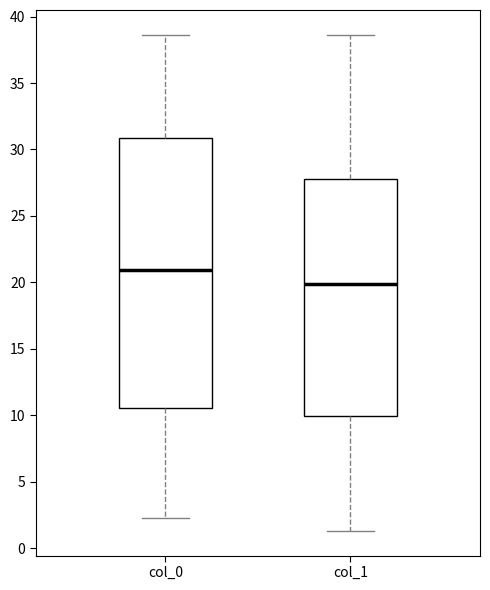

Reading left to right, transcribe this box plot: for each box, give where its median line is, the range the box spans, and where its two whiskers end, as read against the y-axis. The values are not printed on the chart, so give them approximately, as read against the axis.

col_0: median 21.0, box 10.5 to 31.0, whiskers 2.5 to 38.5
col_1: median 20.0, box 10.0 to 28.0, whiskers 1.5 to 38.5